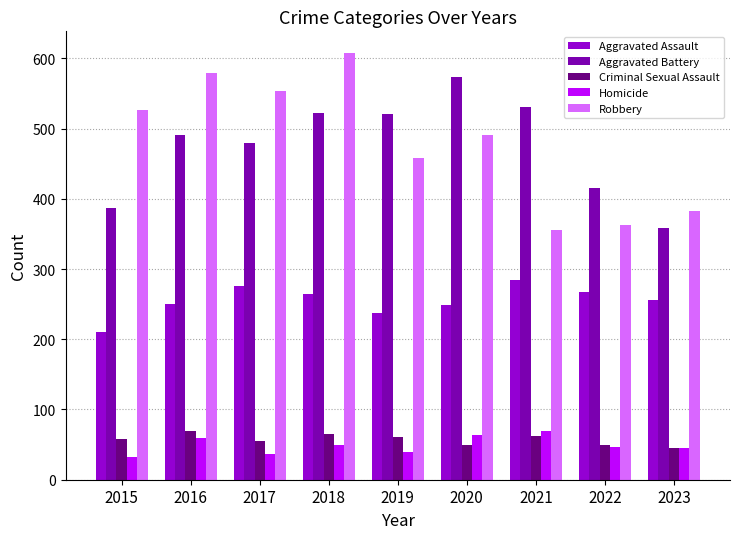

How many groups of bars are there?

9